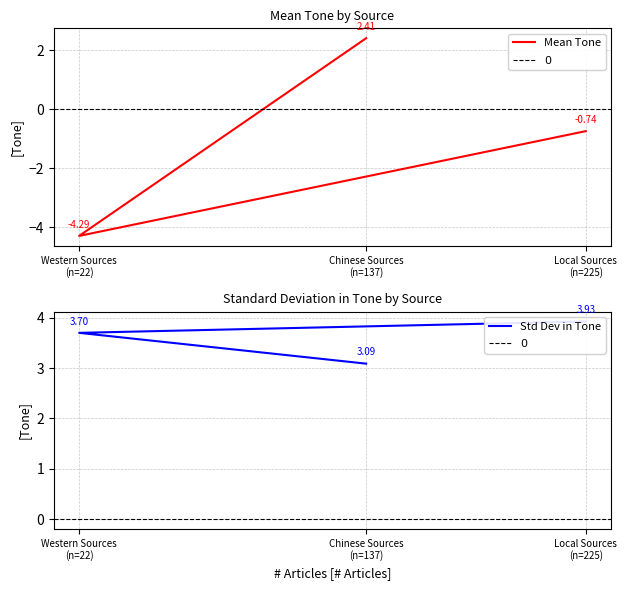

What position from the right is Local Sources (n=225)?

1